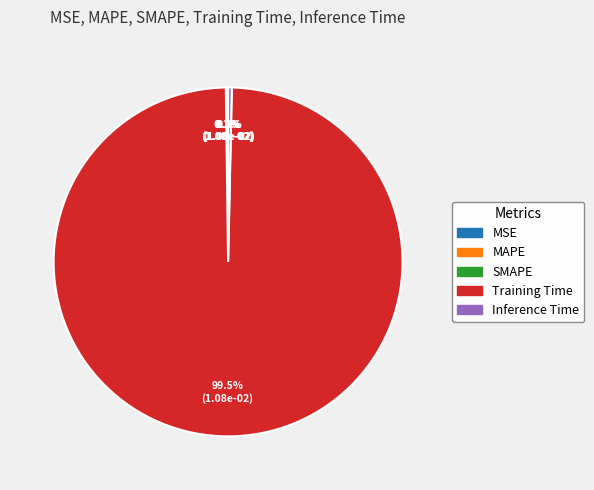

Which slice is the largest?

Training Time